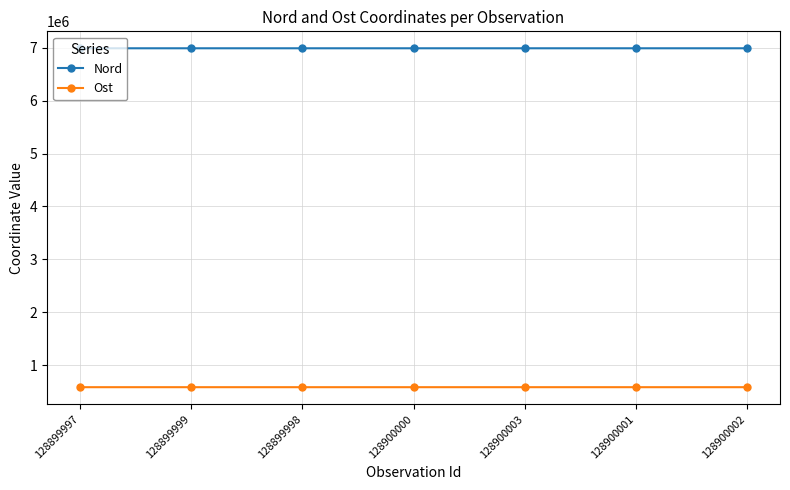

Is this an area chart (filled region under the line)?

No